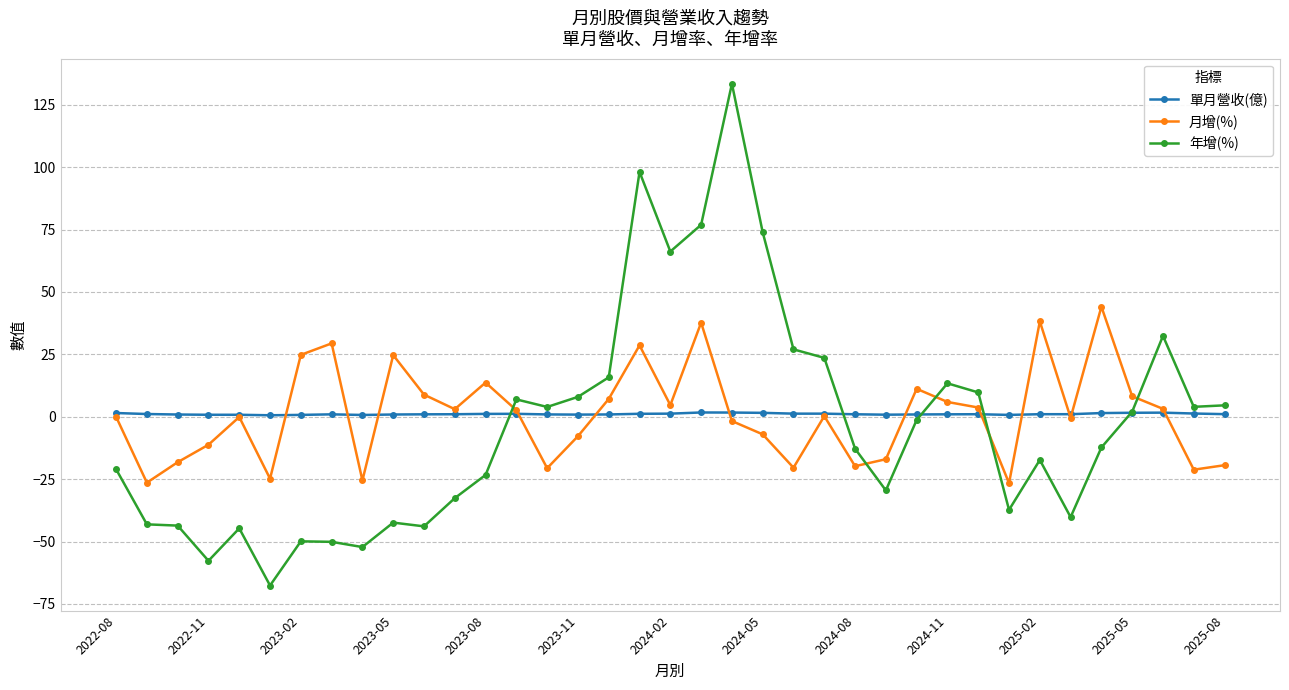

Does the chart have visible grid lines?

Yes